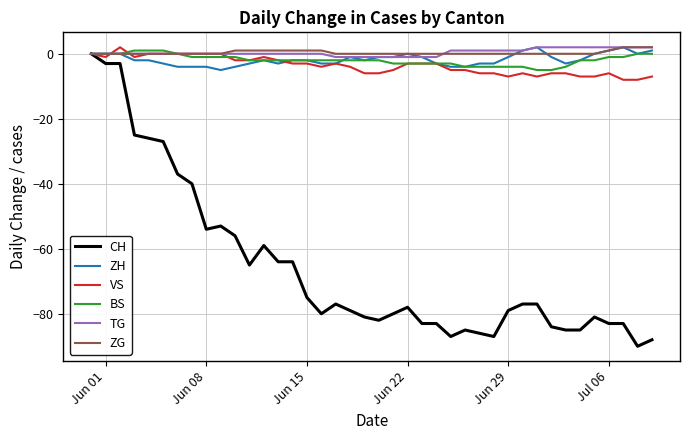

Which series has the widest spread of values?

CH